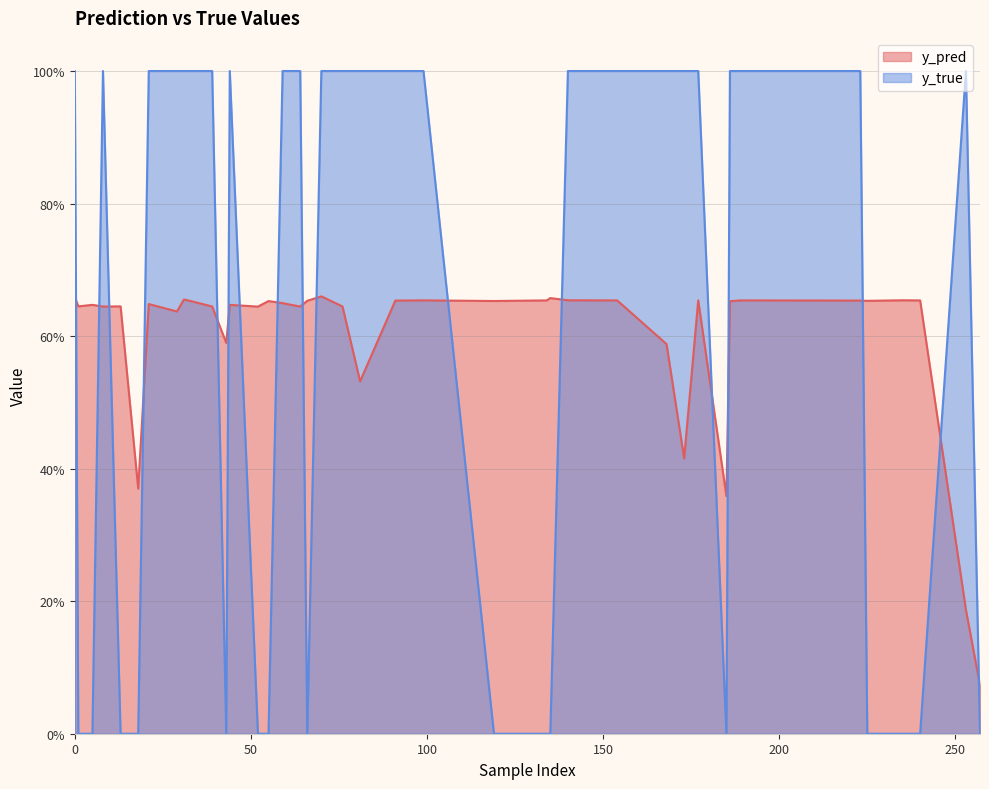

What are all the series names shown in the legend?

y_pred, y_true